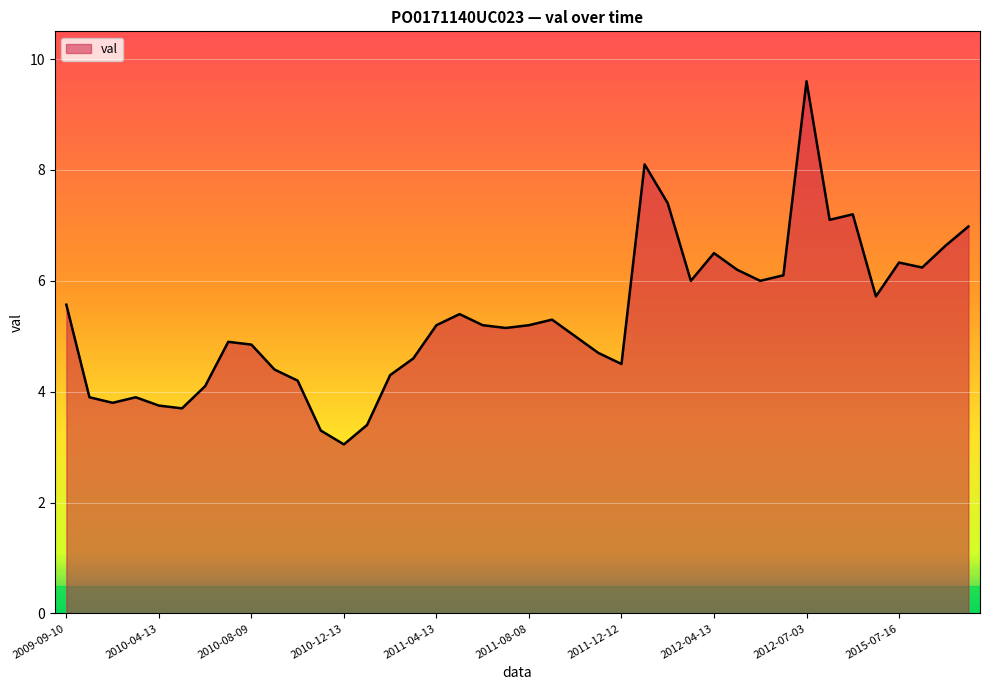

What is the greatest value displayed?

9.6